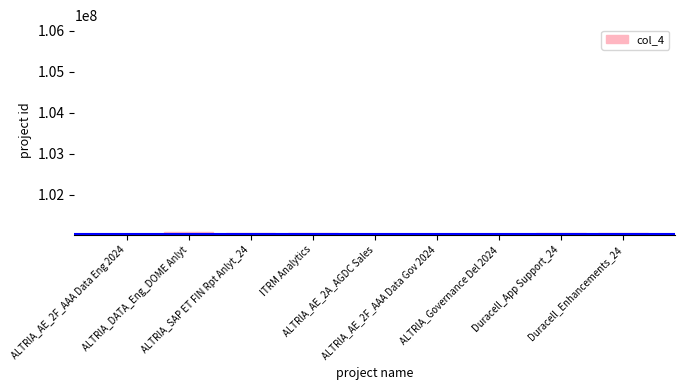

Where does the data first go above 101060093?

ALTRIA_DATA_Eng_DOME Anlyt